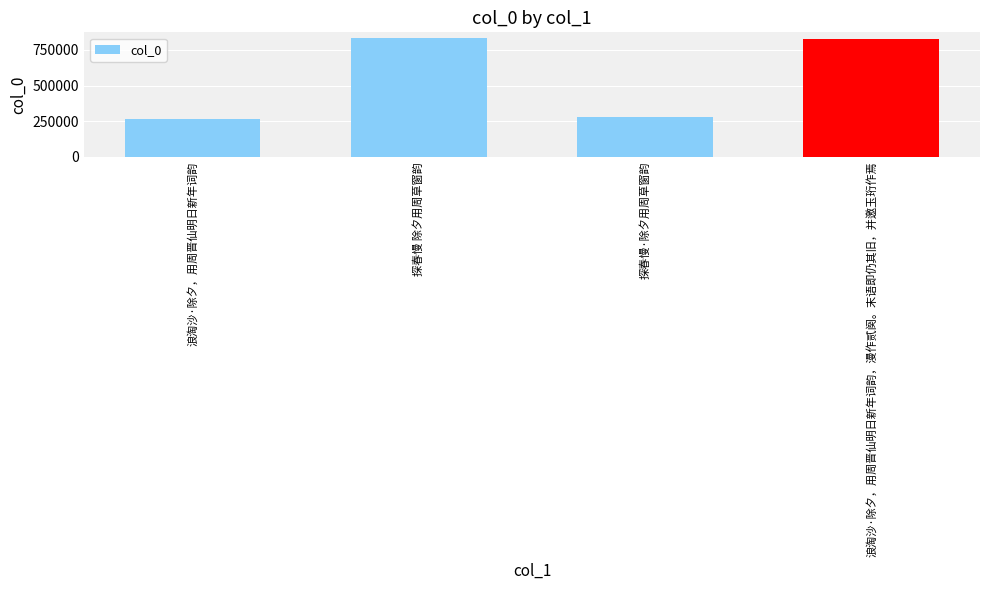

How many bars are there in total?

4